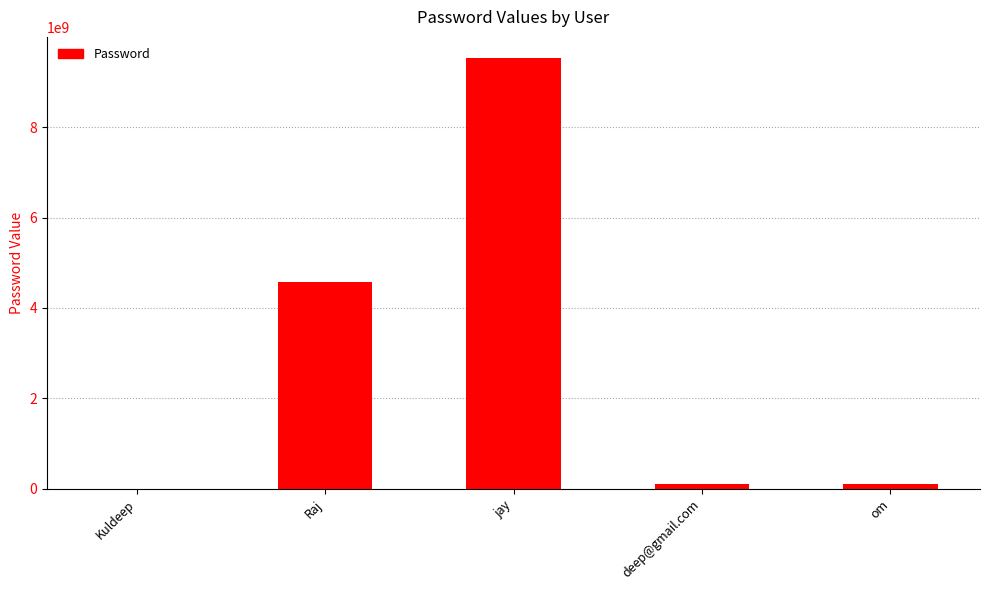

What is the sum of the values at deep@gmail.com and om?

197530864